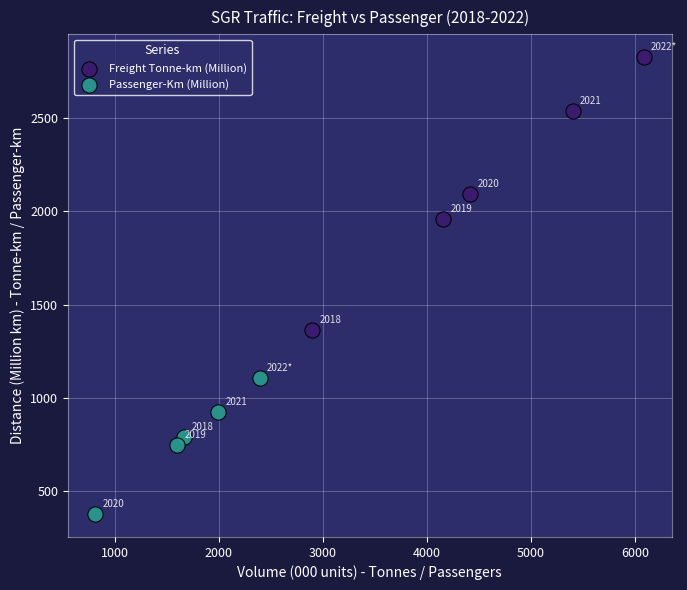

Which series has the widest spread of Y values?

Freight Tonne-km (Million)